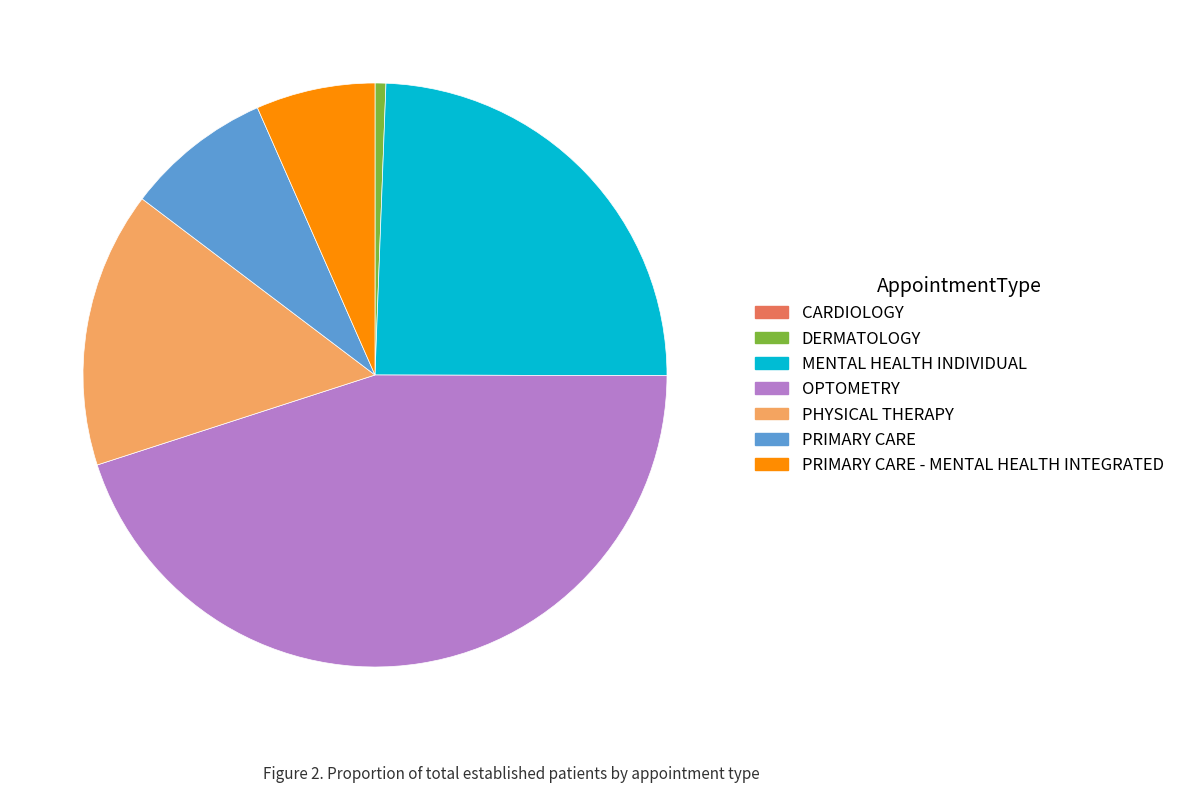

Combined, do DERMATOLOGY and MENTAL HEALTH INDIVIDUAL account for over 50%?

No